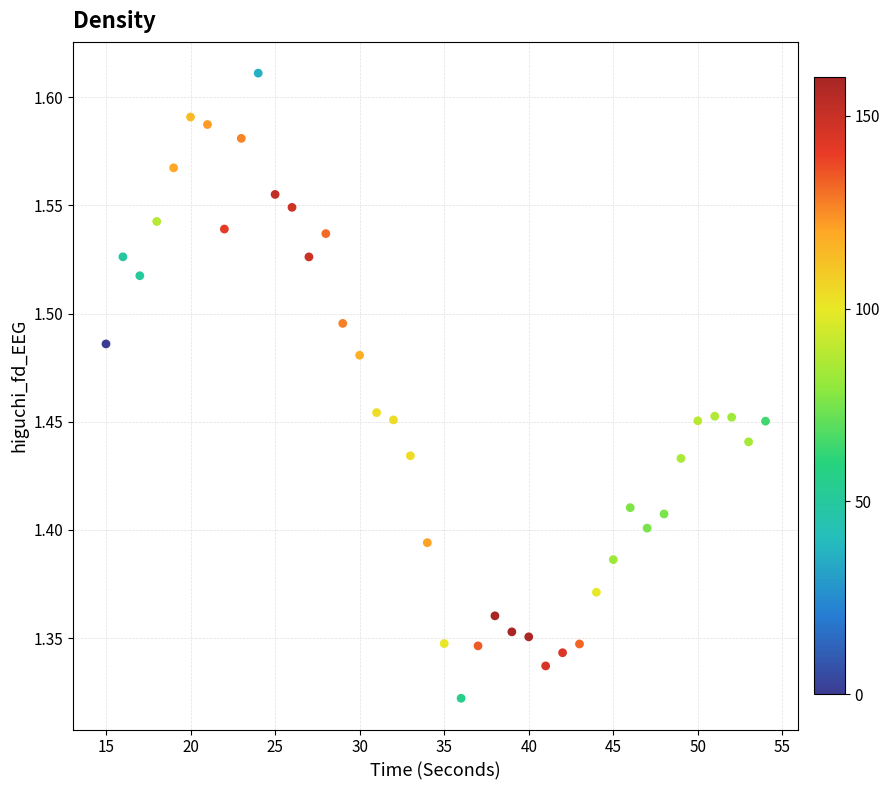

What is the range of Y values (max minus min)?

0.3